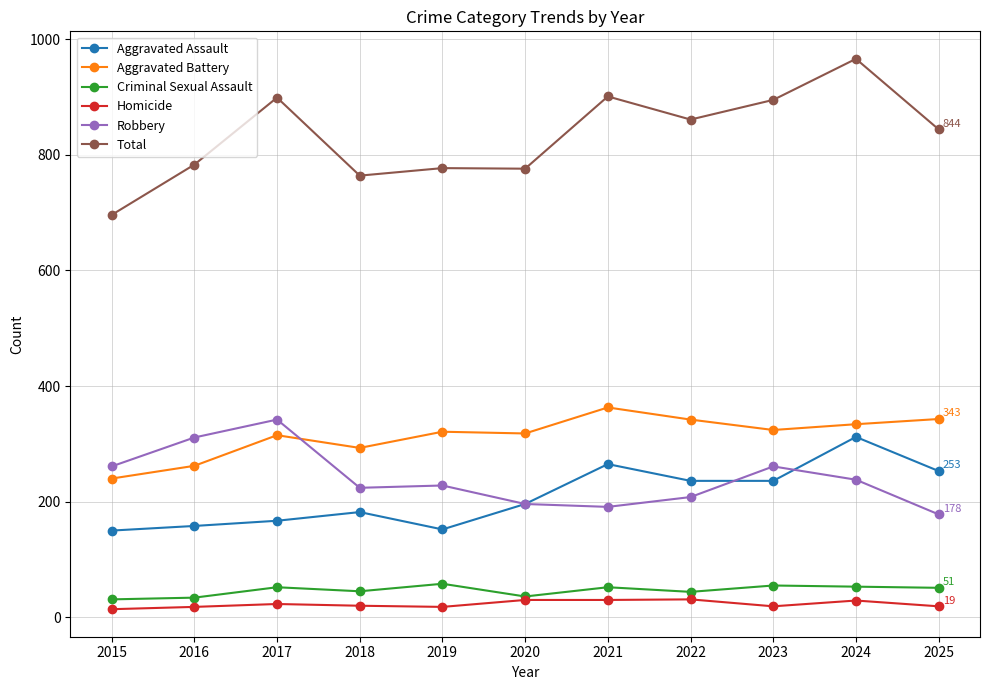

Where is the first local maximum for Aggravated Battery?

2017